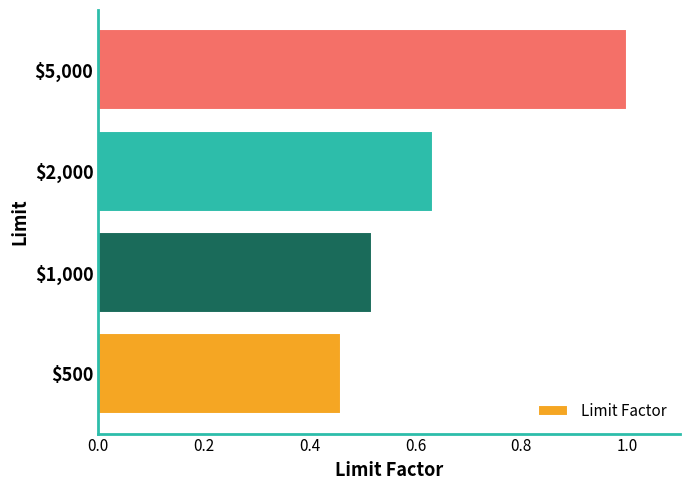

At which label is the value closest to 0?

$500